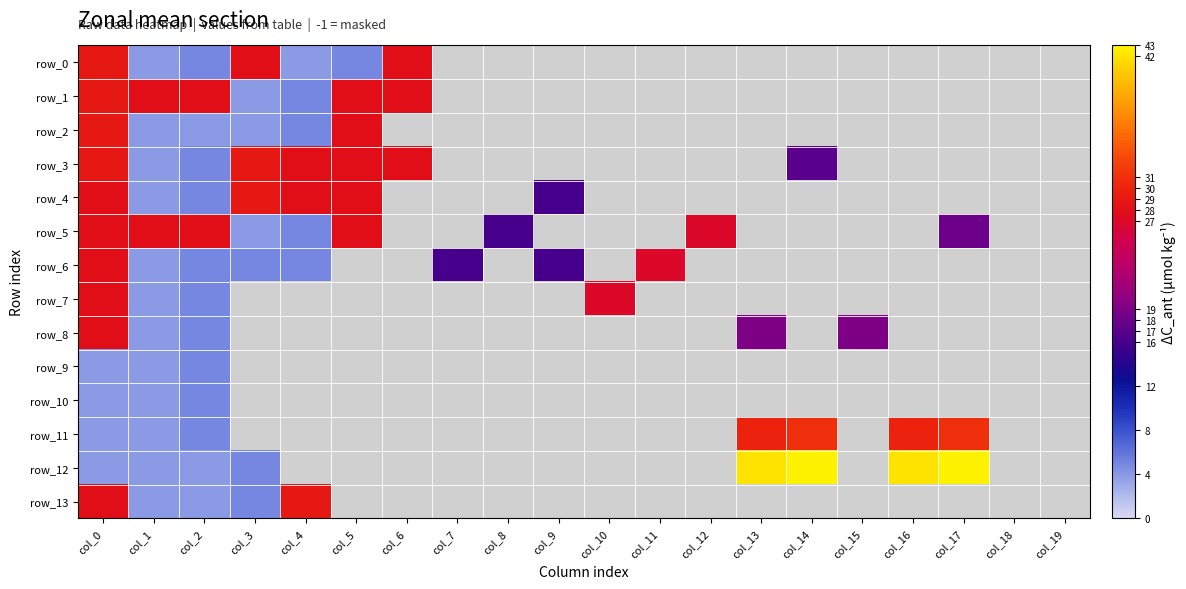

Which series has the largest total across all categories?

row_12